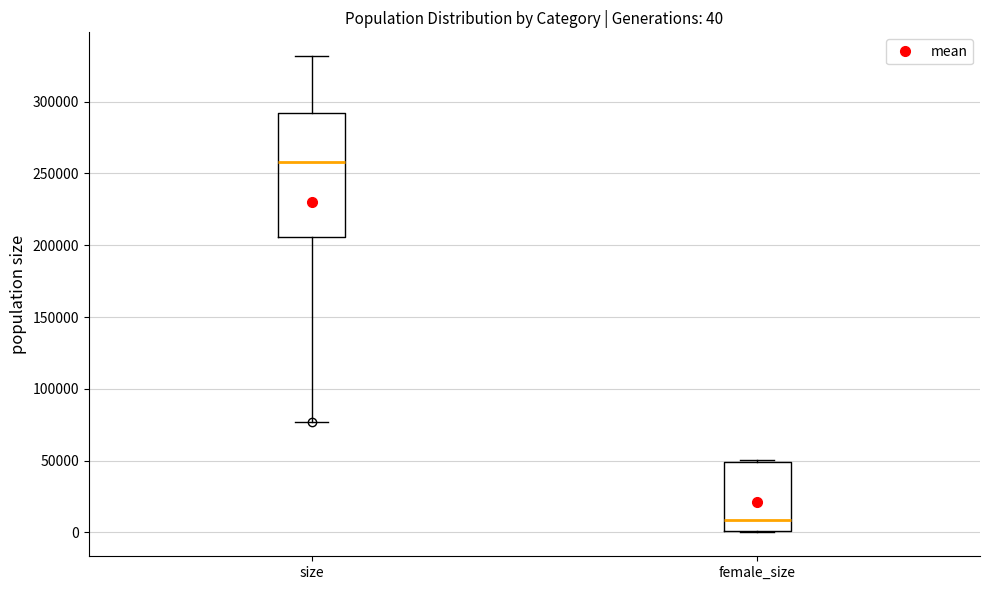

Which box's median line is the highest?

size